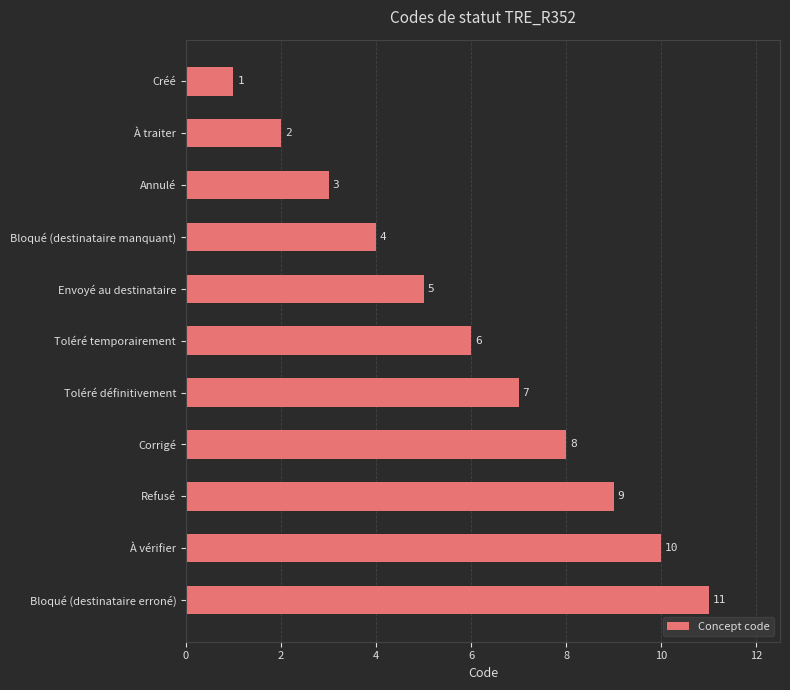

What is the greatest value displayed?

11